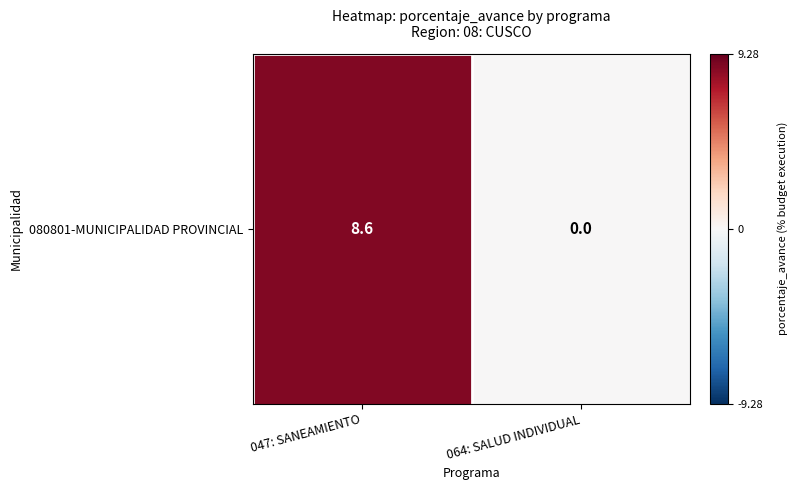

The value at 047: SANEAMIENTO is 11.4. True or false?

False